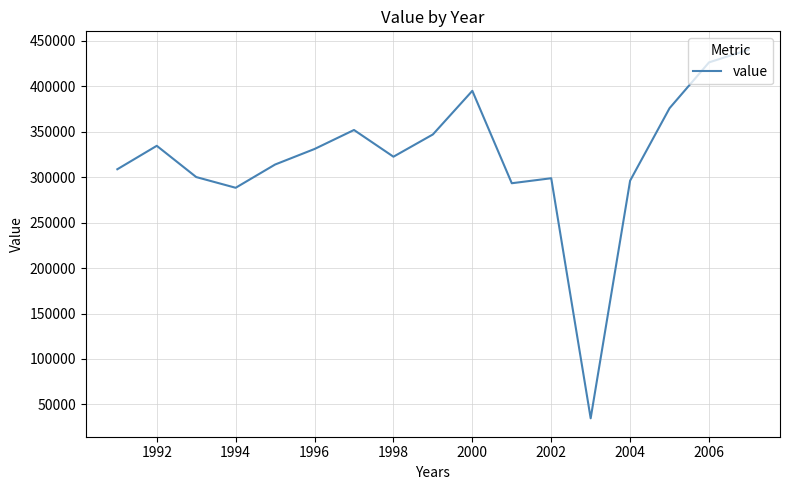

What is the difference between the maximum and minimum values?

405600